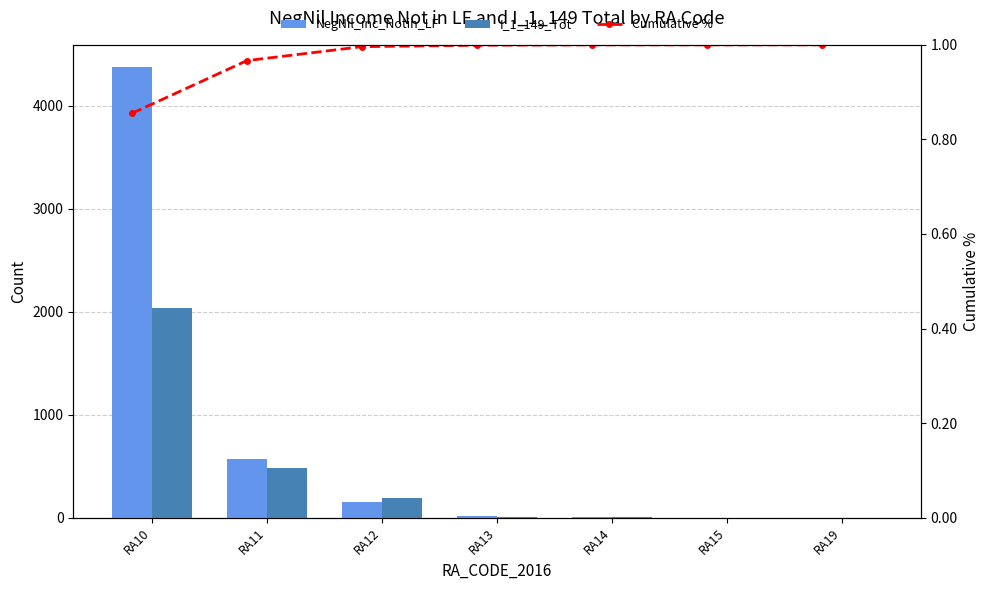

At how many categories does at least one series exceed 2262?

1